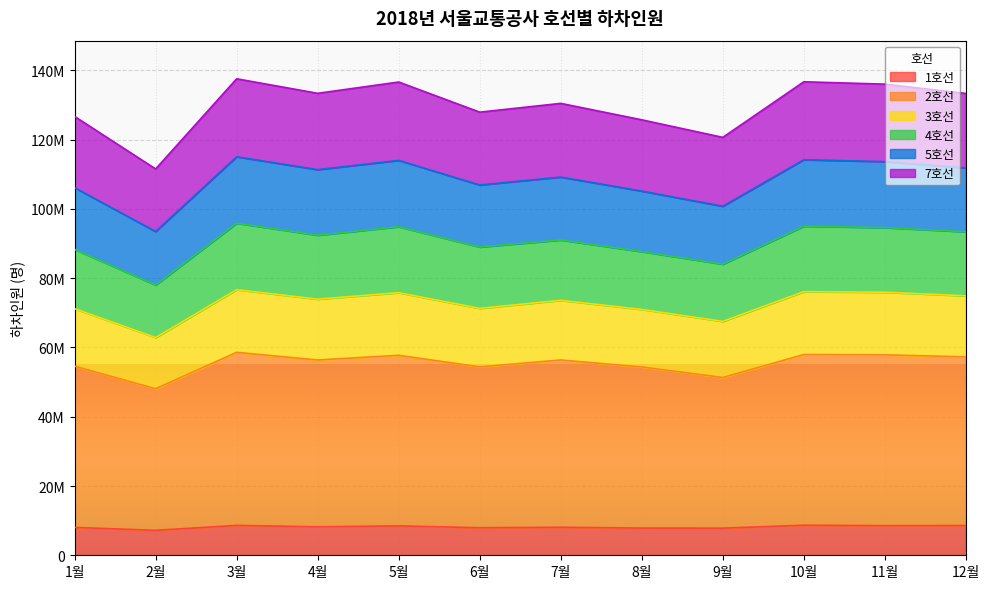

Is it true that 1호선 equals 10224270 at 8월?

False